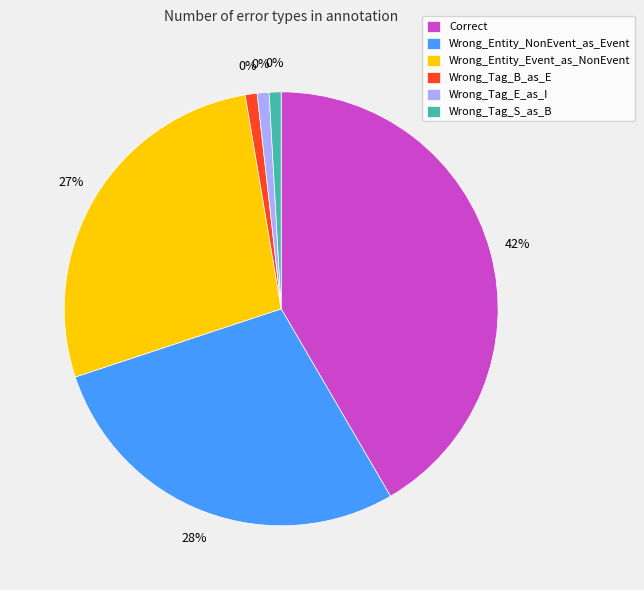

What percentage is the Wrong_Tag_E_as_I slice, to the nearest percent?

1%